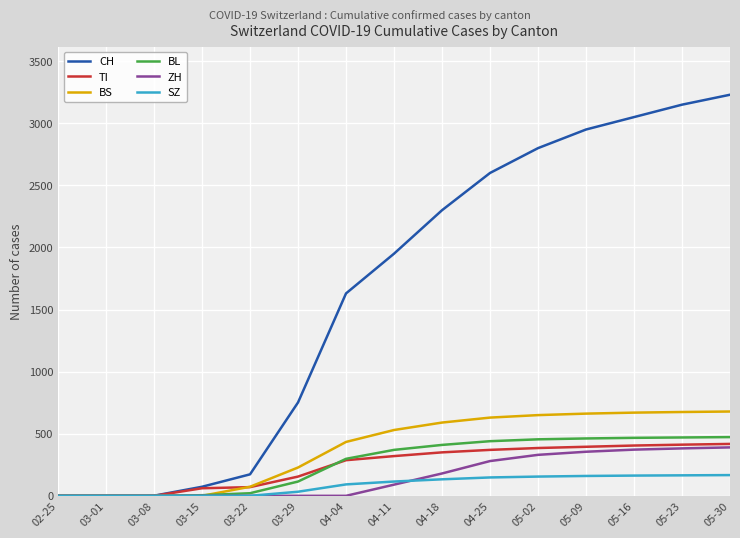

At how many categories does at least one series exceed 2652?

5